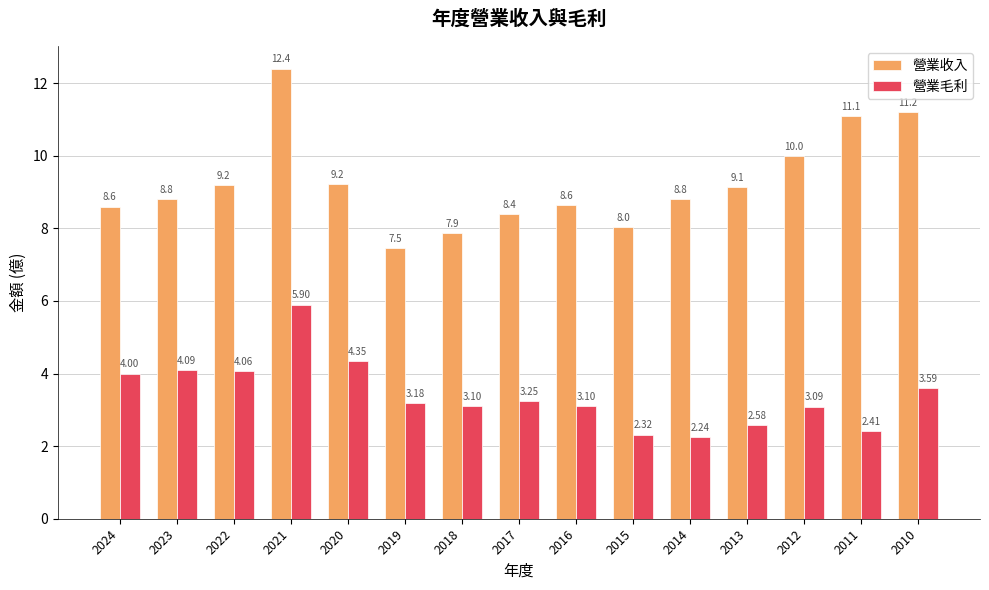

Rank the categories by 營業收入 value from lowest to highest.

2019, 2018, 2015, 2017, 2024, 2016, 2014, 2023, 2013, 2022, 2020, 2012, 2011, 2010, 2021